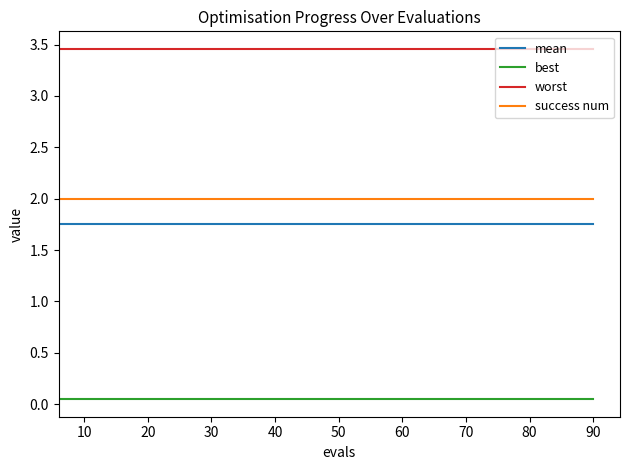

How many series are shown in this chart?

4